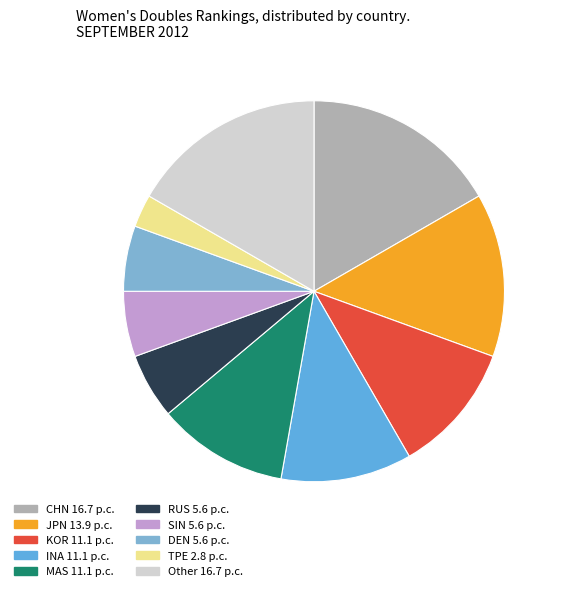

Count the number of slices in the pie.

10